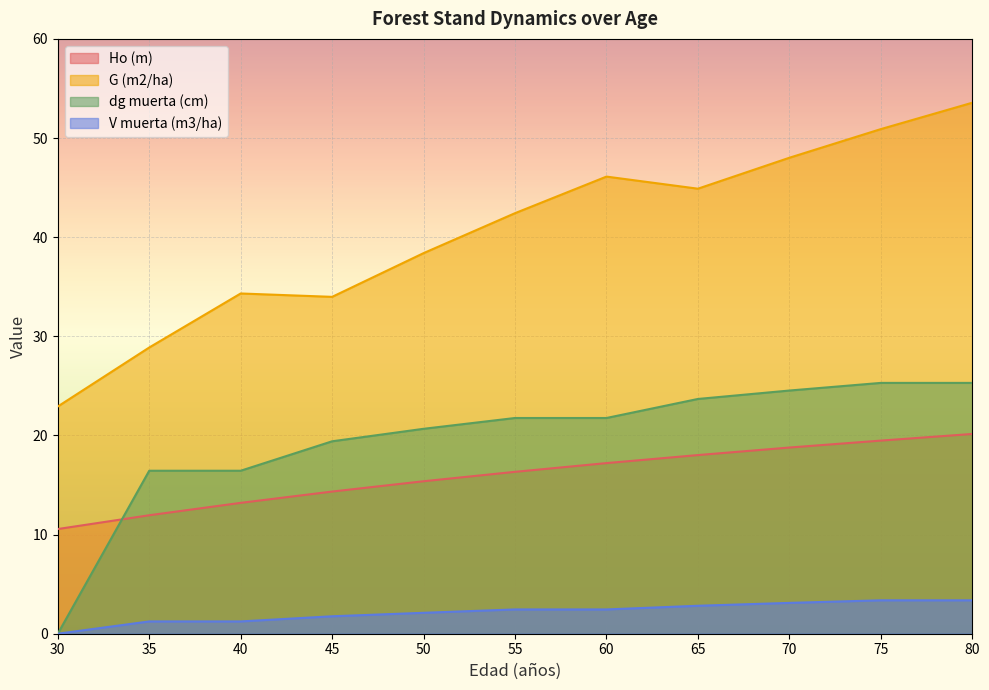

What is the sum of the G (m2/ha) values at 45 and 80?

87.5